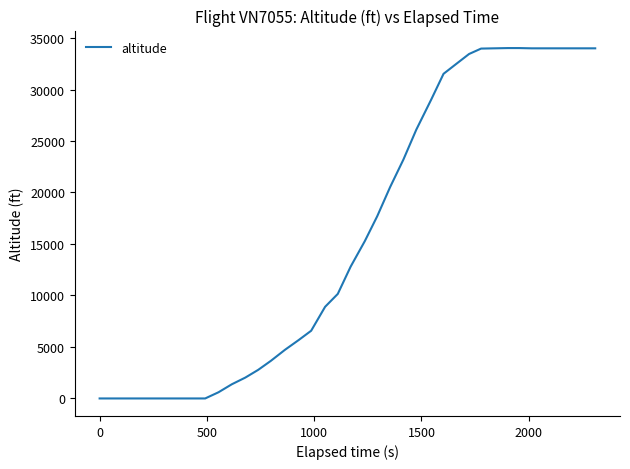

What is the greatest value displayed?

34025